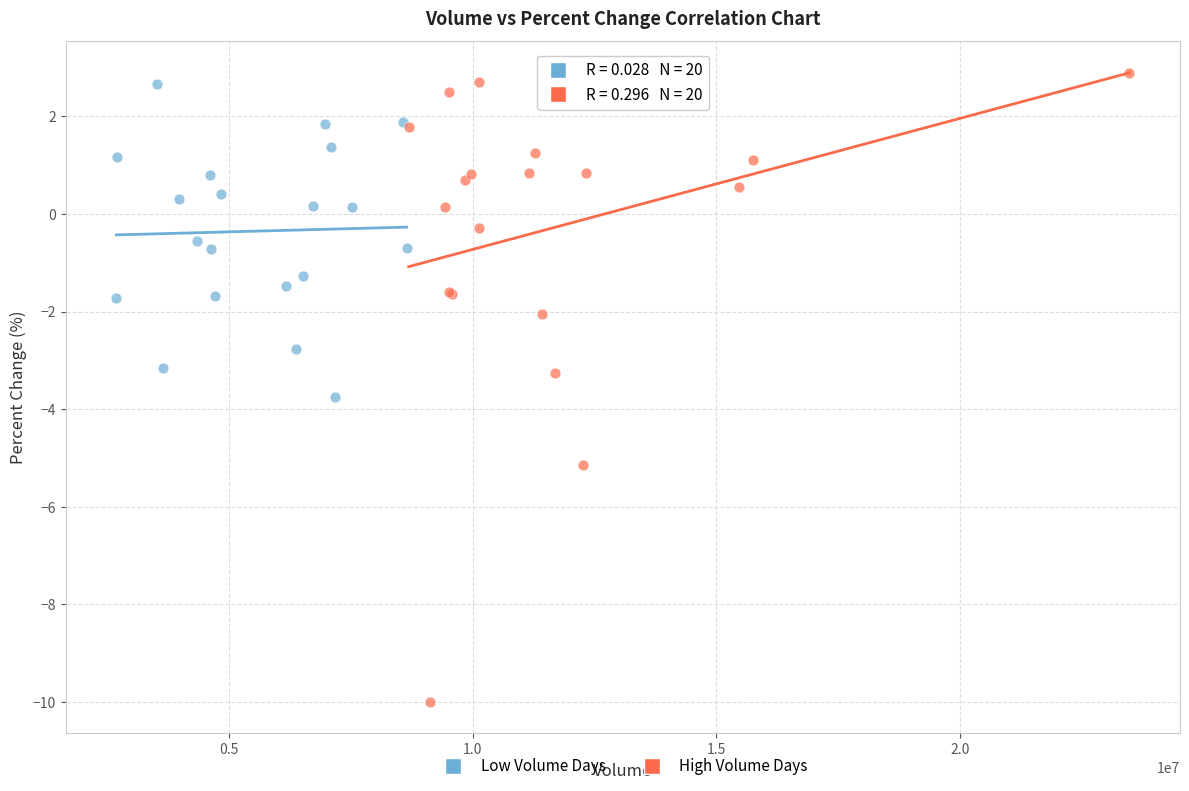

What are all the series names shown in the legend?

Low Volume Days, High Volume Days